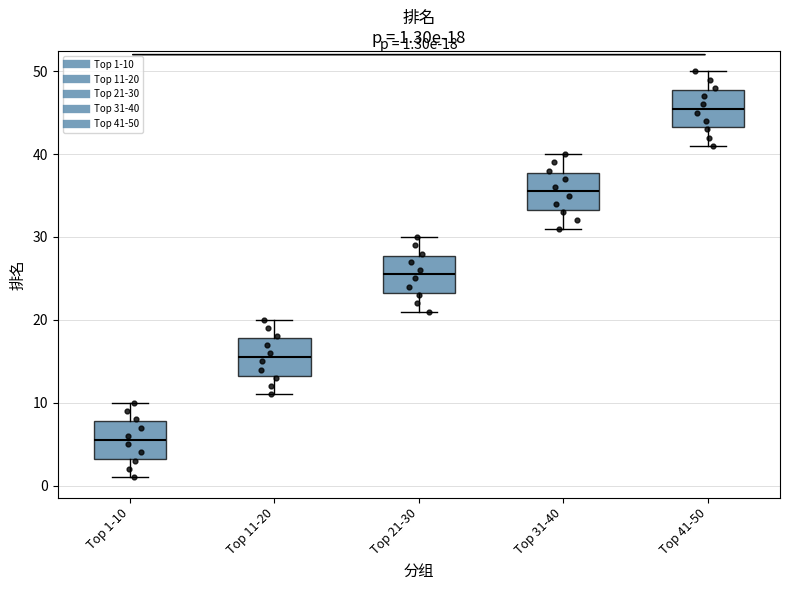

Which box's median line is the lowest?

Top 1-10